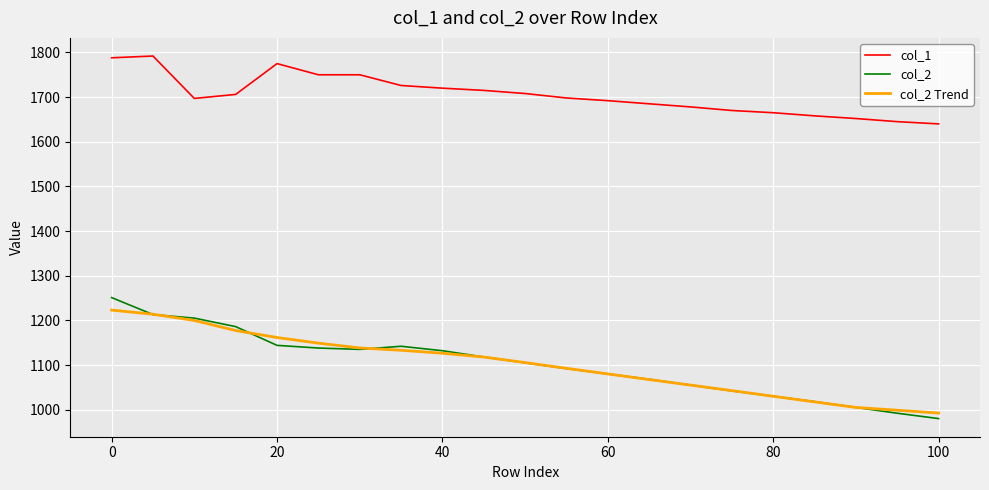

Which series has the largest total across all categories?

col_1